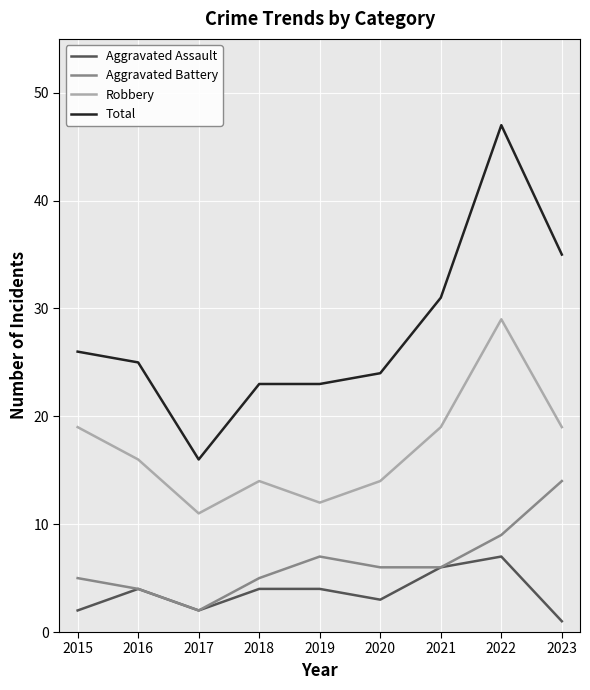

Which series has the largest total across all categories?

Total